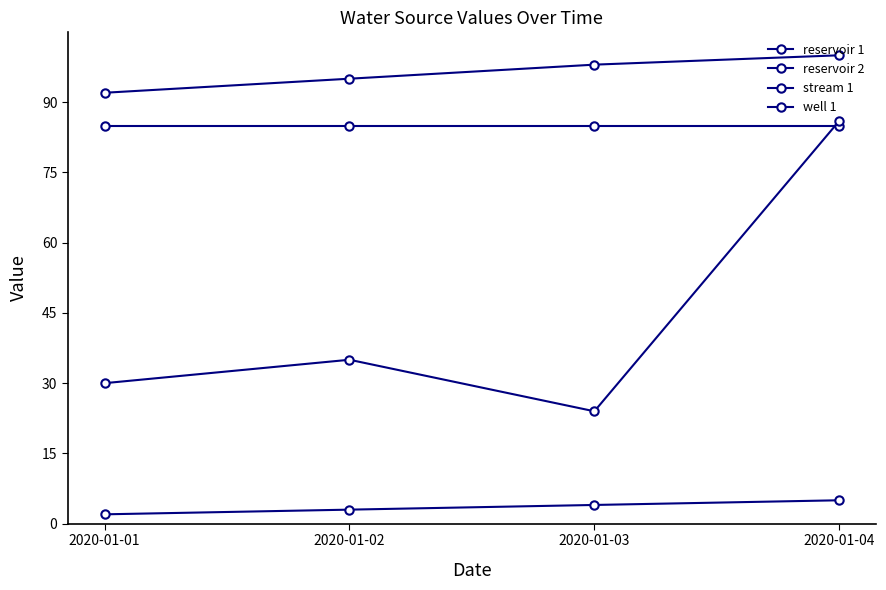

Does the chart have visible grid lines?

No